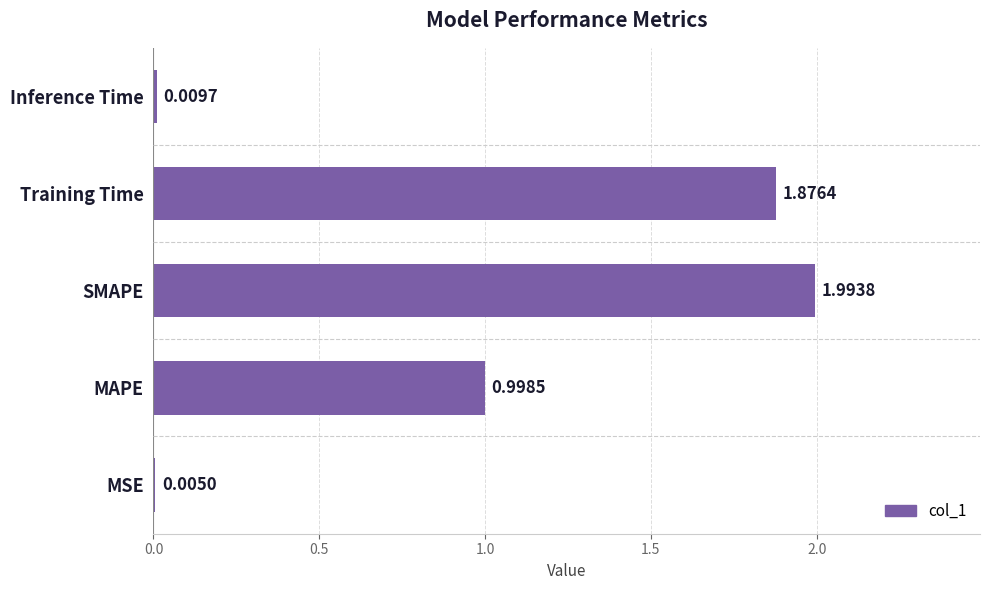

Which has a higher value, Inference Time or MAPE?

MAPE